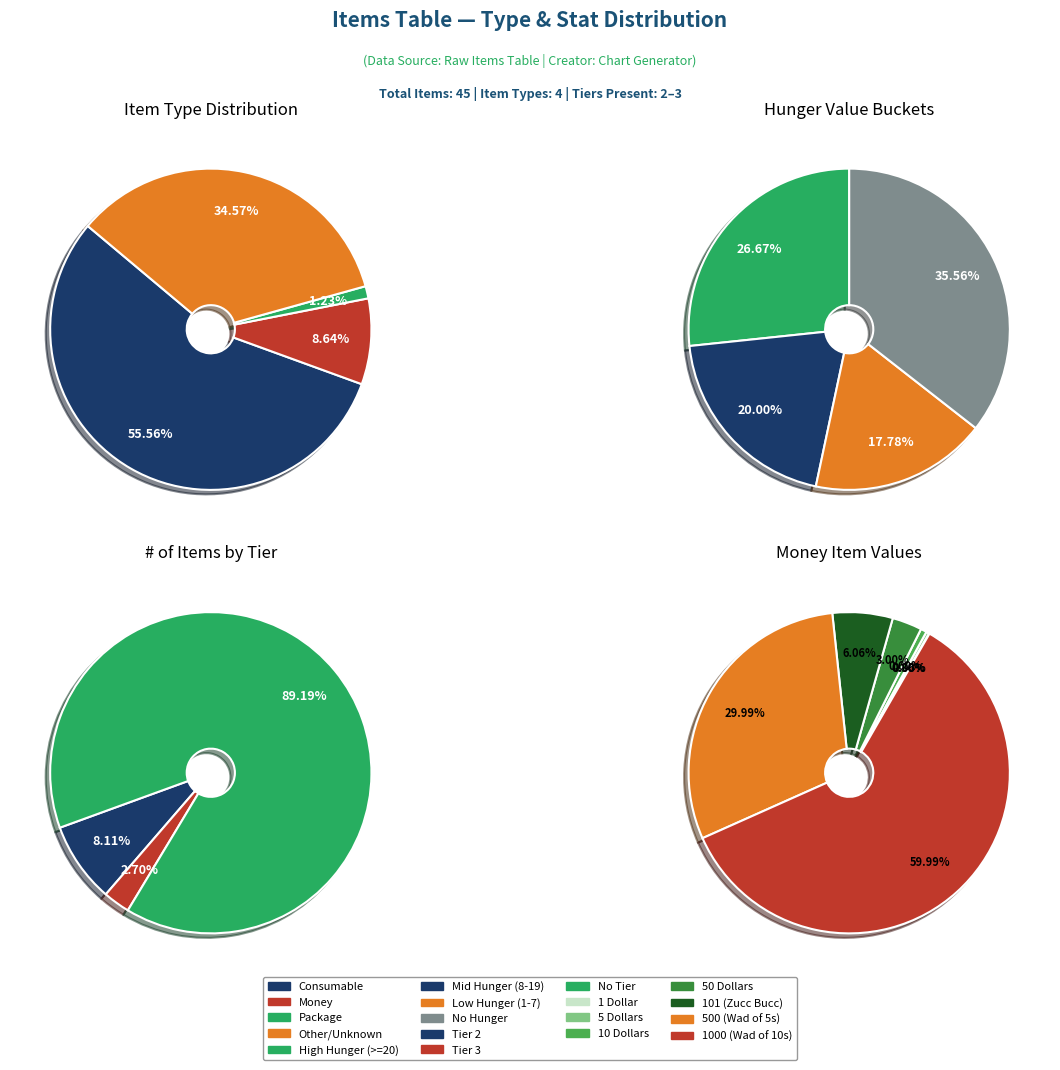

Does Money account for over 50% of the chart?

No